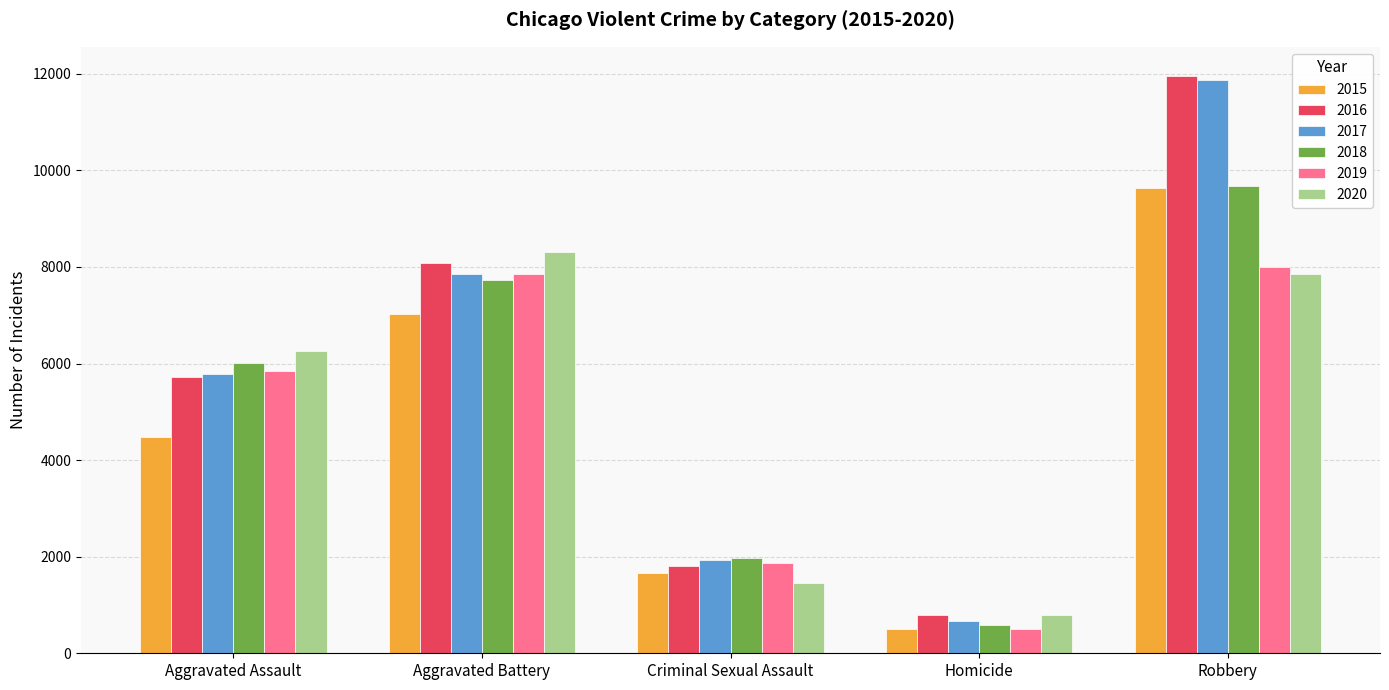

At which label is 2015 closest to 5067?

Aggravated Assault